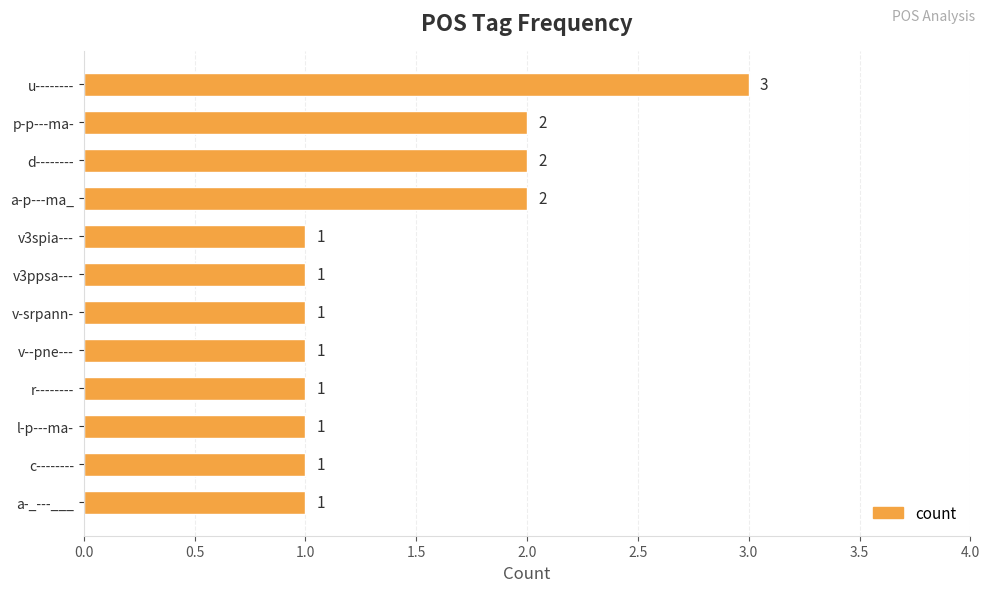

What is the difference between the second highest and second lowest values?

1